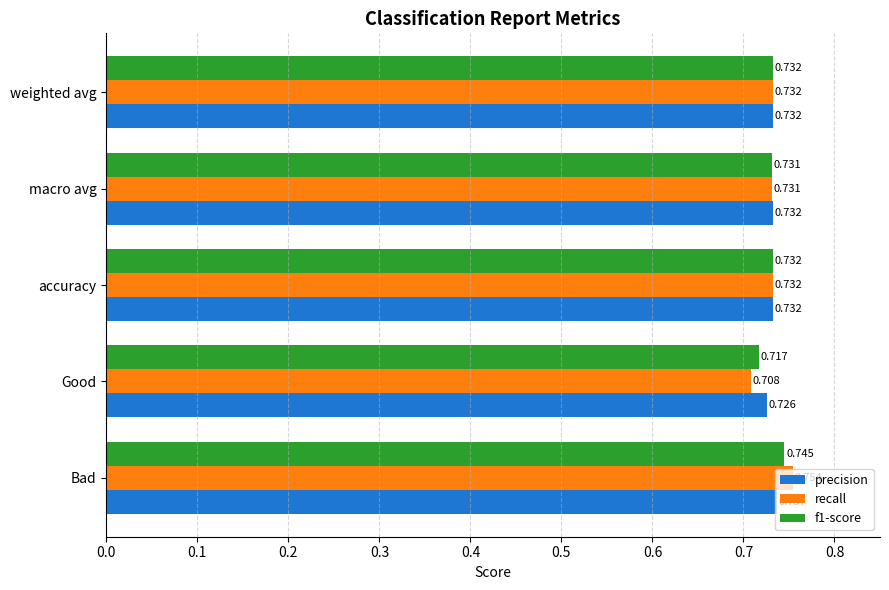

Which series changed the most between Good and macro avg?

recall